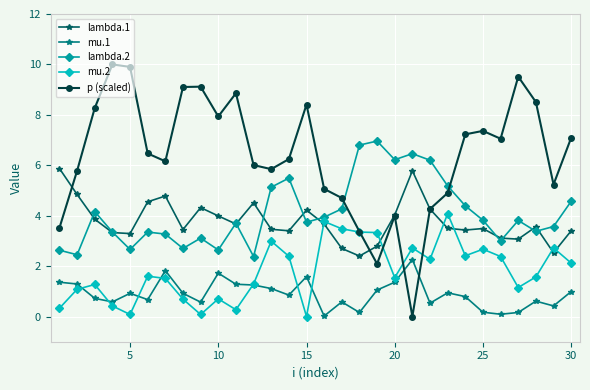

Which series has the largest total across all categories?

p (scaled)